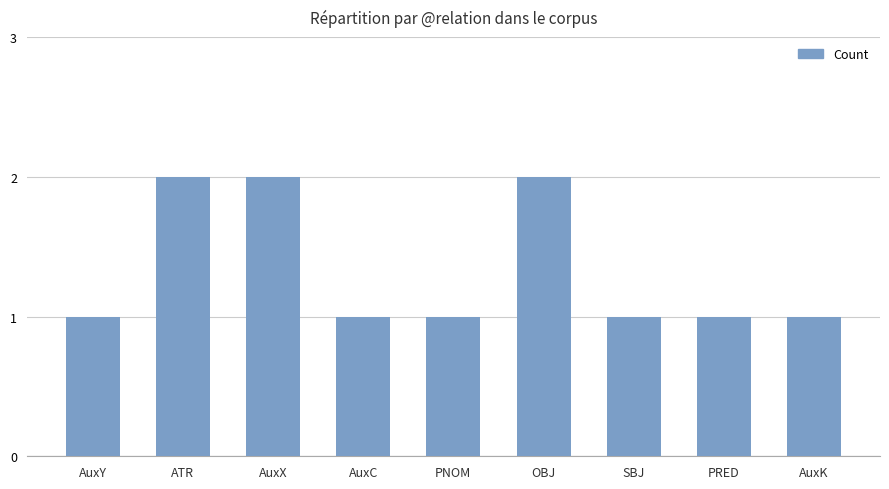

What is the smallest value displayed?

1